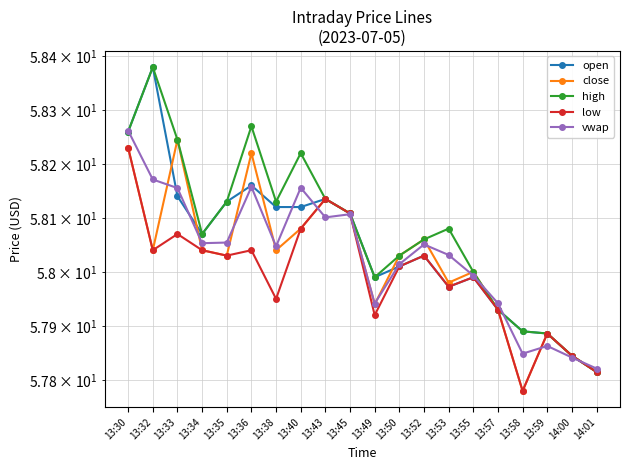

True or false: low and high cross at least once.

False